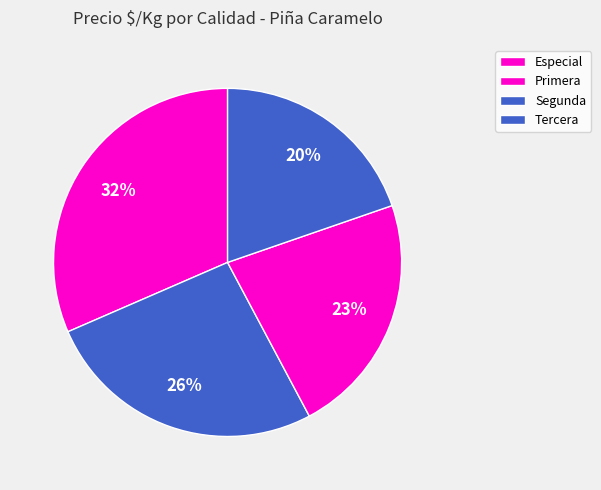

Approximately how many times larger is the value at Tercera compared to Primera?

0.8